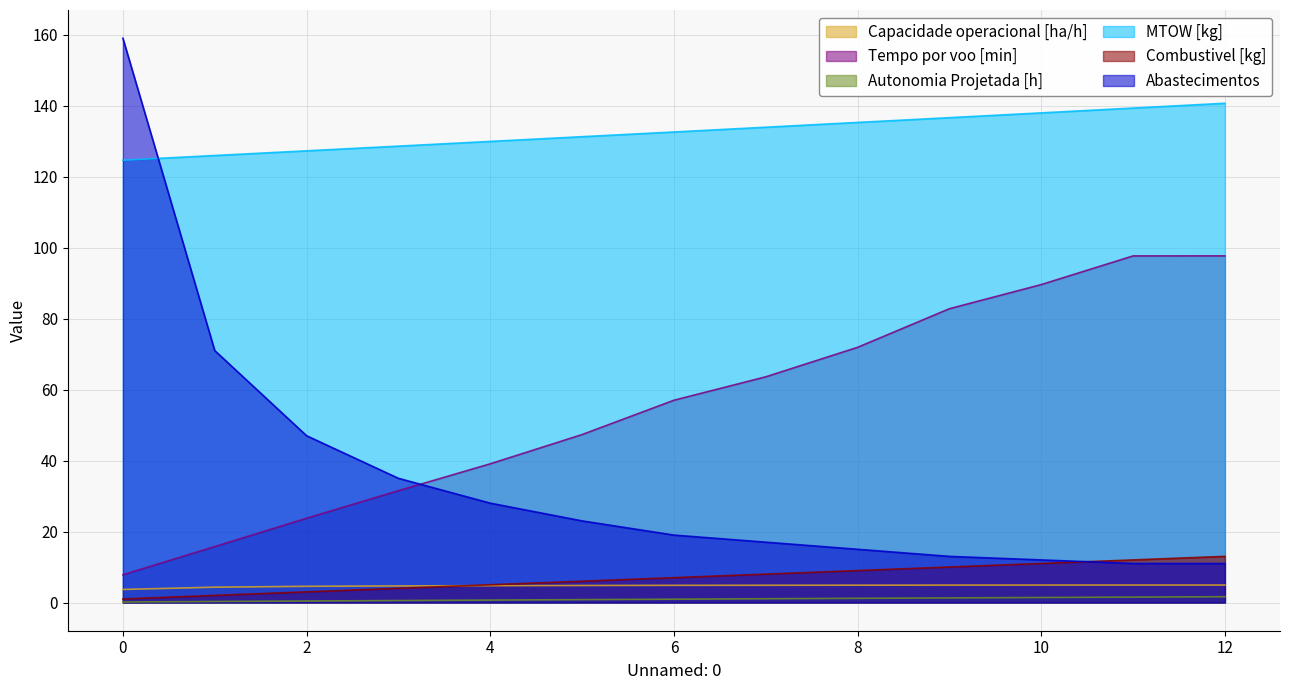

Rank the categories by Autonomia Projetada [h] value from lowest to highest.

0, 1, 2, 3, 4, 5, 6, 7, 8, 9, 10, 11, 12